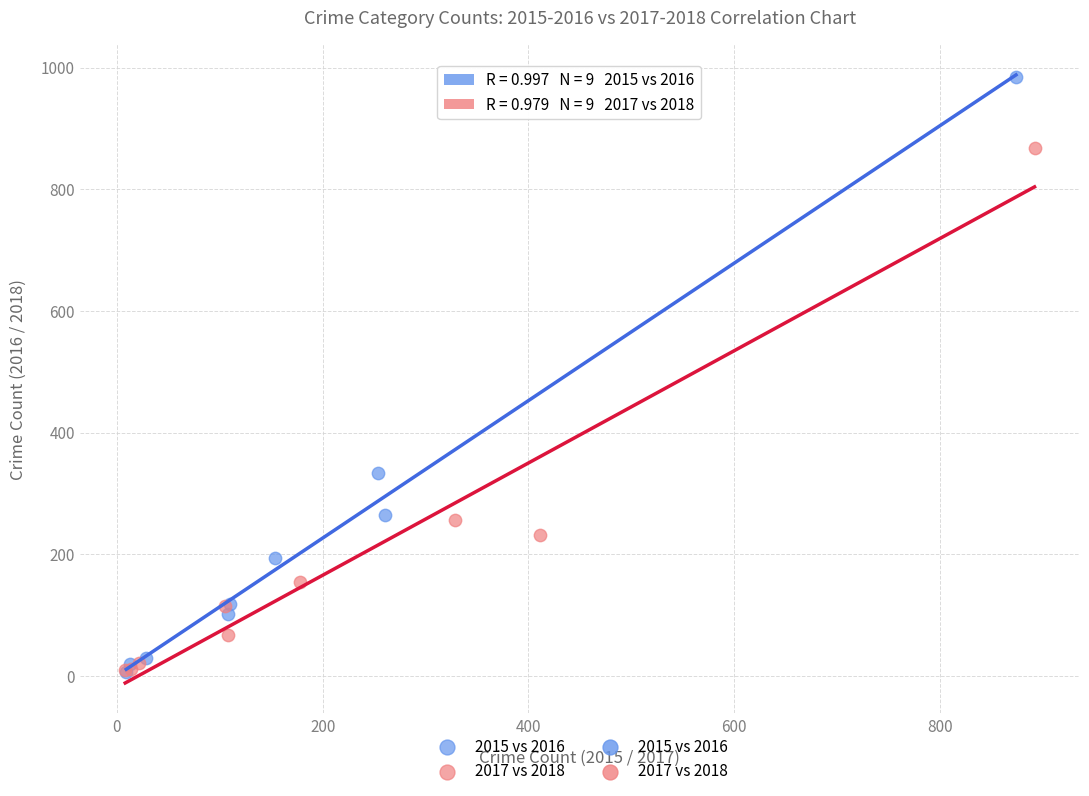

Which series contains the highest Y value?

2015 vs 2016